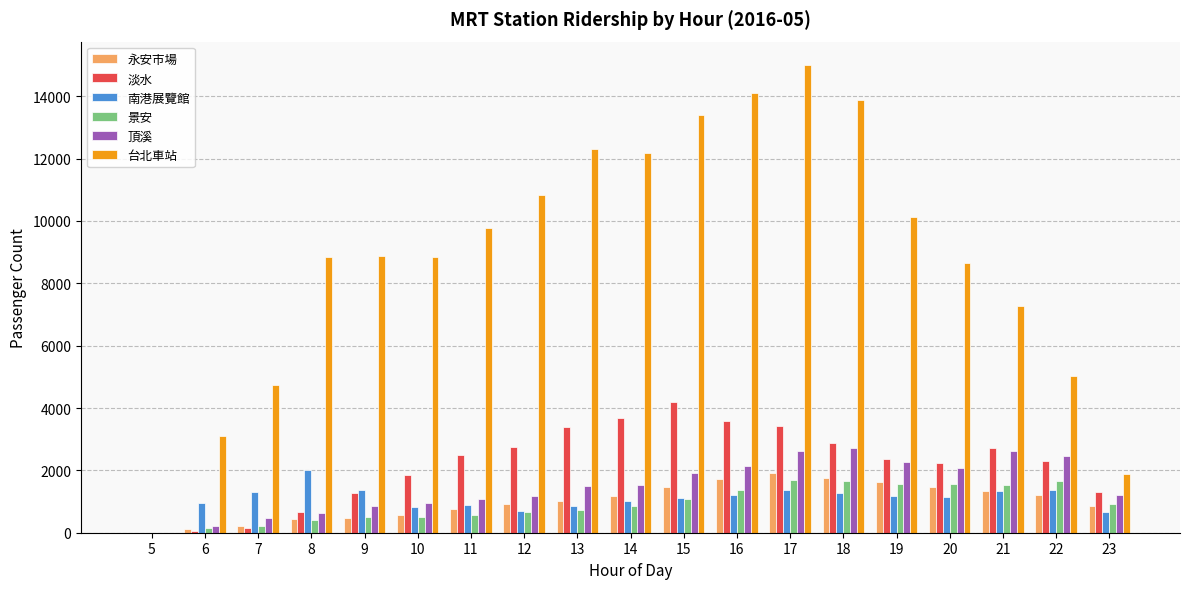

Between 11 and 15, which series saw the biggest shift?

台北車站